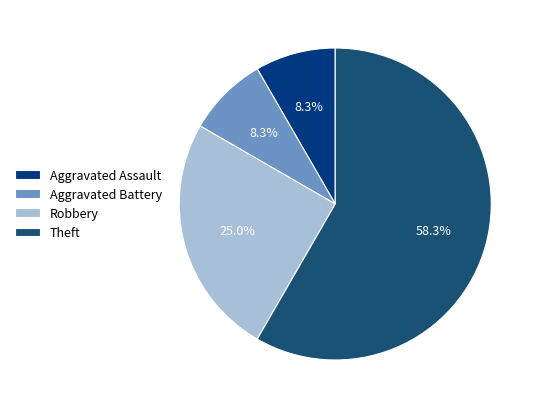

Which has a higher value, Aggravated Assault or Aggravated Battery?

Aggravated Assault